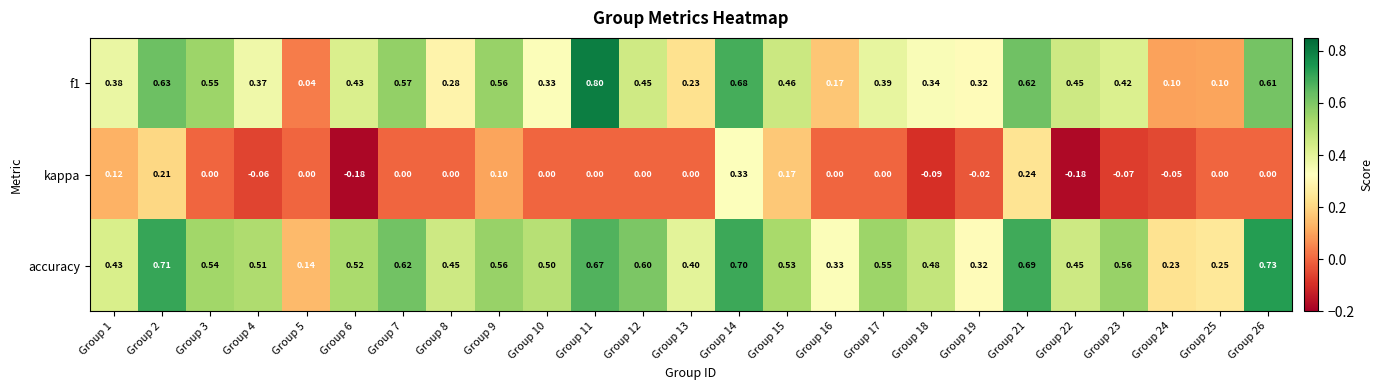

At how many categories does at least one series exceed 0?

25